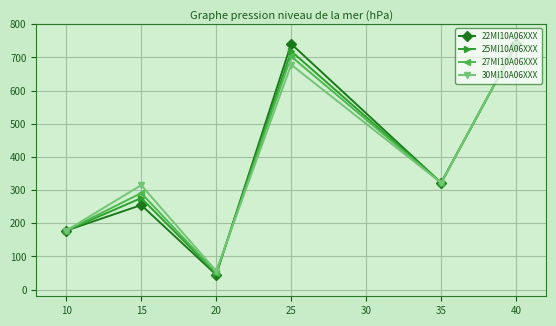

True or false: 25MI10A06XXX and 30MI10A06XXX cross at least once.

True